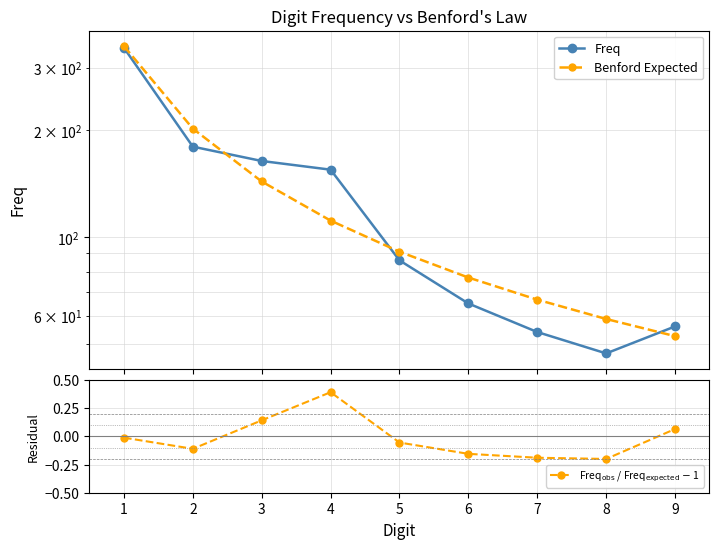

At which category does the chart reach its peak across all series?

1